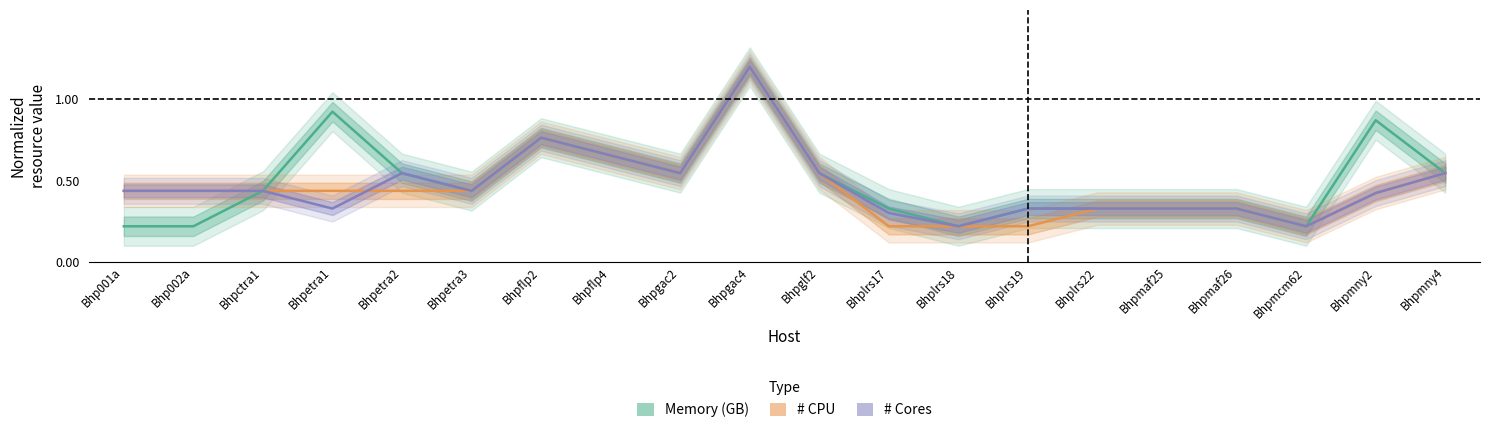

Reading right to left, what are all the values shown in this chart?

Memory (GB): 0.5	0.9	0.2	0.3	0.3	0.3	0.3	0.2	0.3	0.5	1.2	0.5	0.7	0.8	0.4	0.5	0.9	0.4	0.2	0.2
# CPU: 0.5	0.4	0.2	0.3	0.3	0.3	0.2	0.2	0.2	0.5	1.2	0.5	0.7	0.8	0.4	0.4	0.4	0.4	0.4	0.4
# Cores: 0.5	0.4	0.2	0.3	0.3	0.3	0.3	0.2	0.3	0.5	1.2	0.5	0.7	0.8	0.4	0.5	0.3	0.4	0.4	0.4